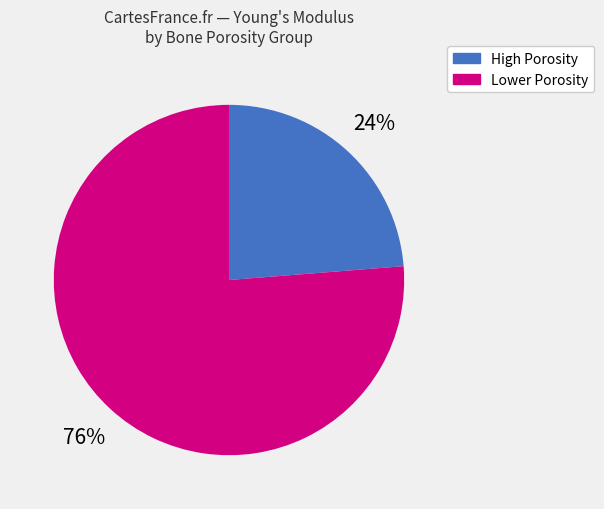

Is there a majority slice in this chart?

Yes